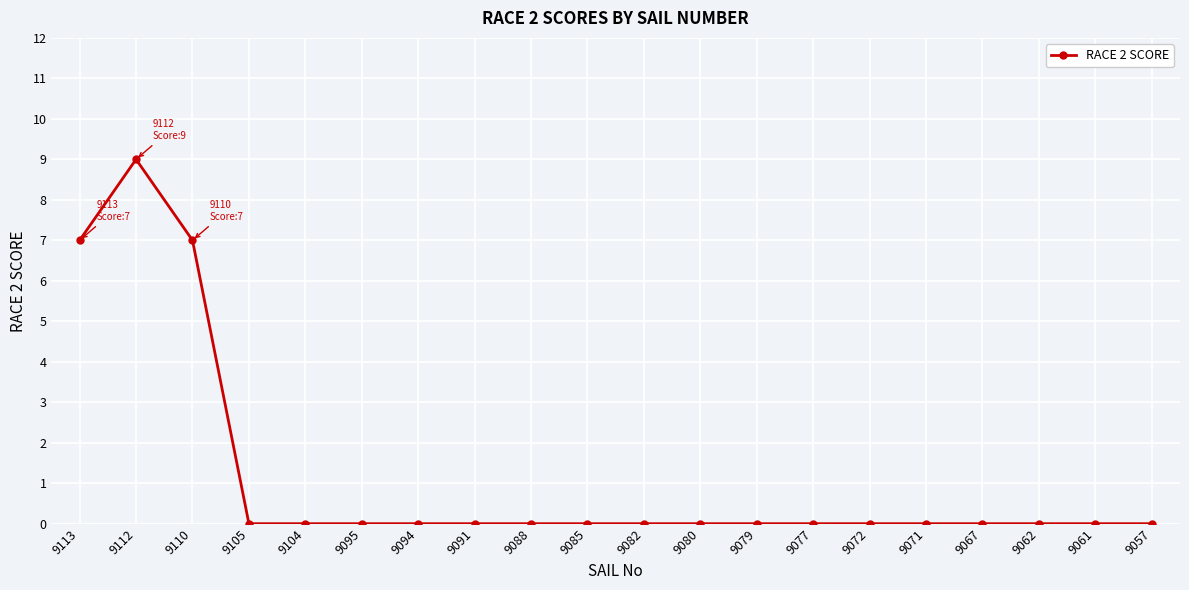

What is the average value?

1